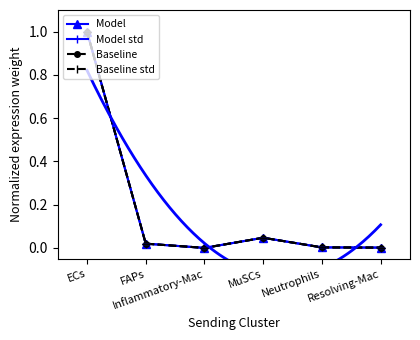

In Baseline, how many points are higher than both neighbors (excluding endpoints)?

1